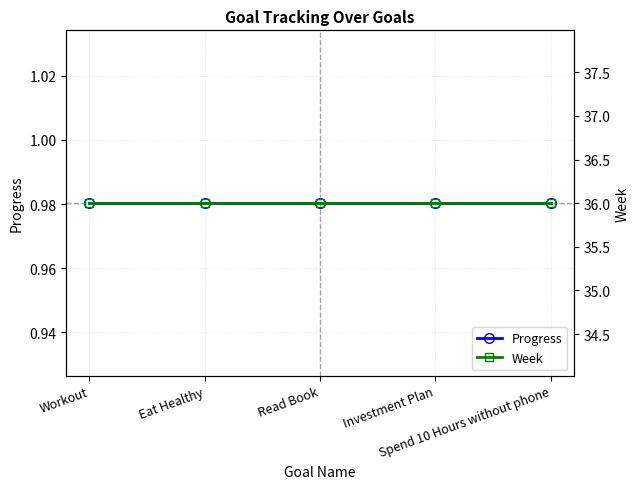

True or false: Progress has a value of 0.4 at Workout.

False